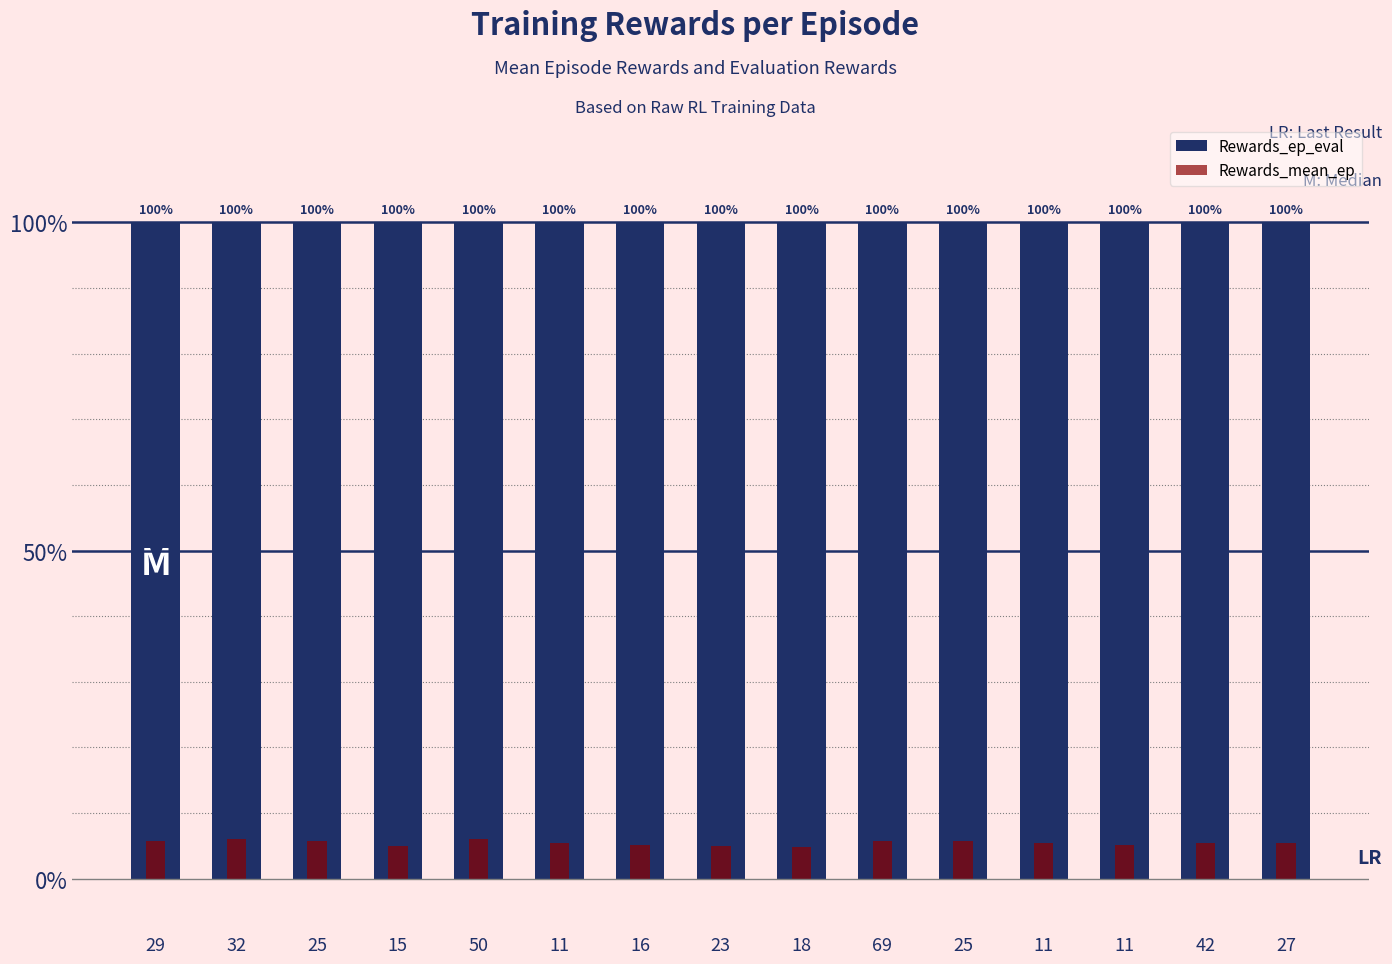

How many bars are there in total?

30